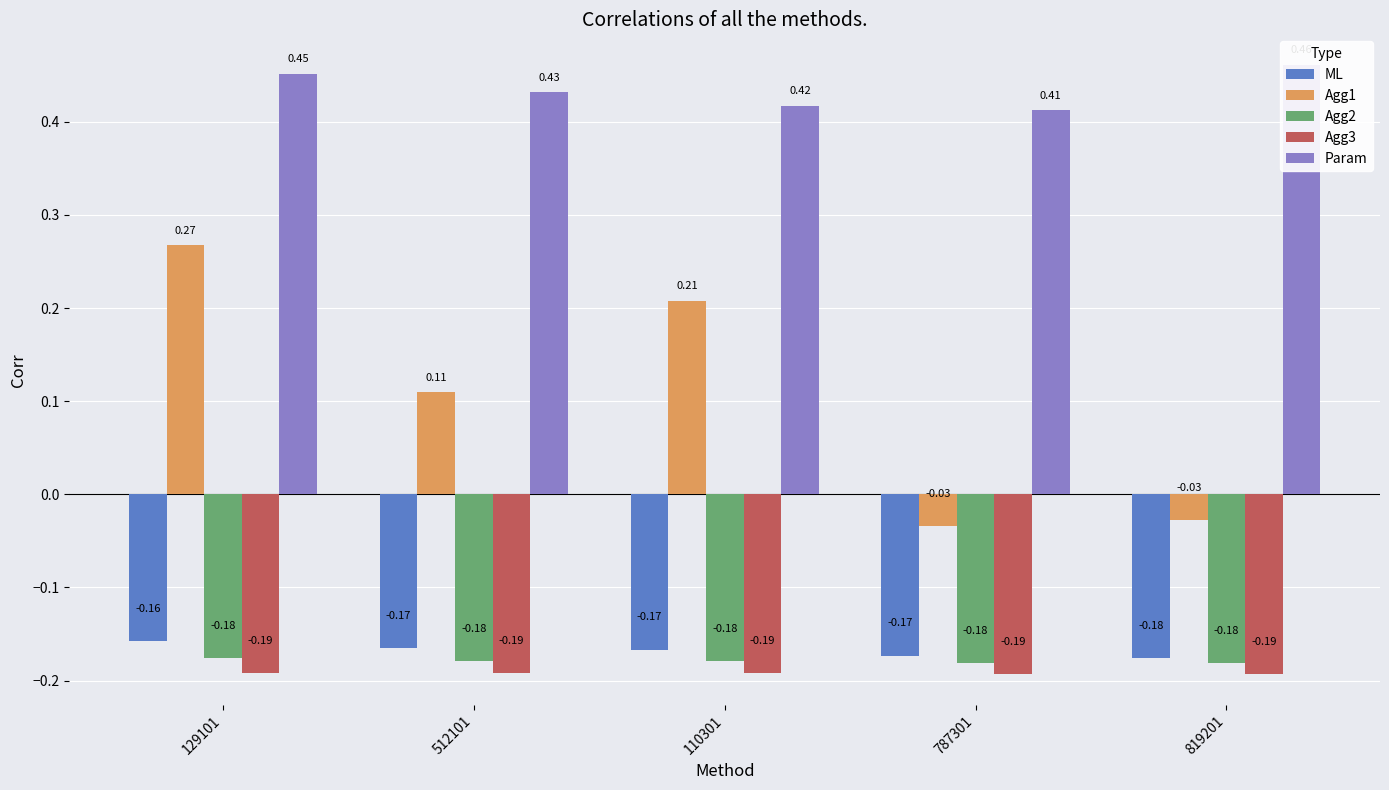

Reading right to left, what are all the values shown in this chart?

ML: -0.2	-0.2	-0.2	-0.2	-0.2
Agg1: -0.0	-0.0	0.2	0.1	0.3
Agg2: -0.2	-0.2	-0.2	-0.2	-0.2
Agg3: -0.2	-0.2	-0.2	-0.2	-0.2
Param: 0.5	0.4	0.4	0.4	0.5